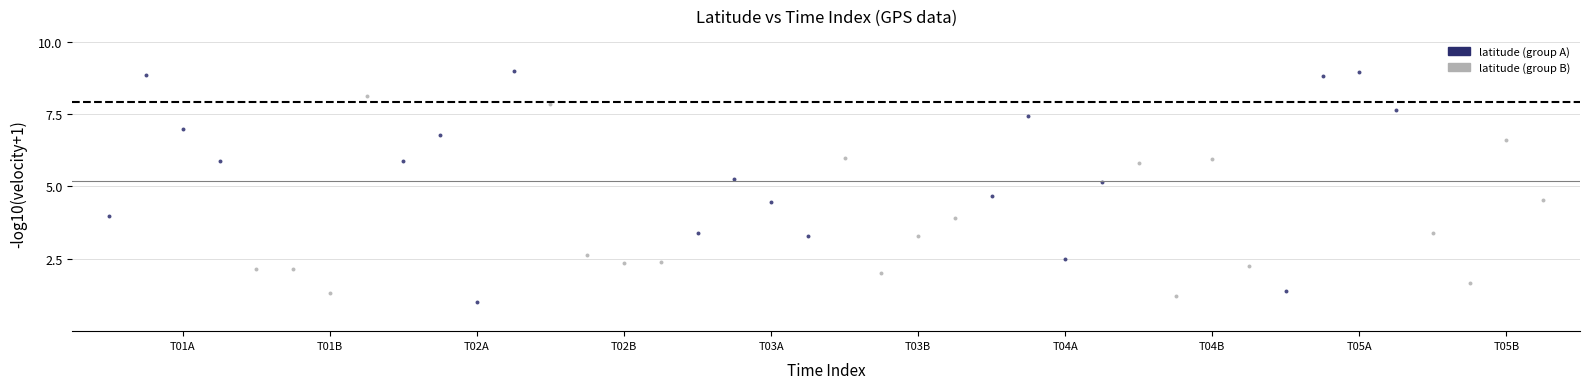

Which series reaches the maximum Y coordinate?

latitude (group A)